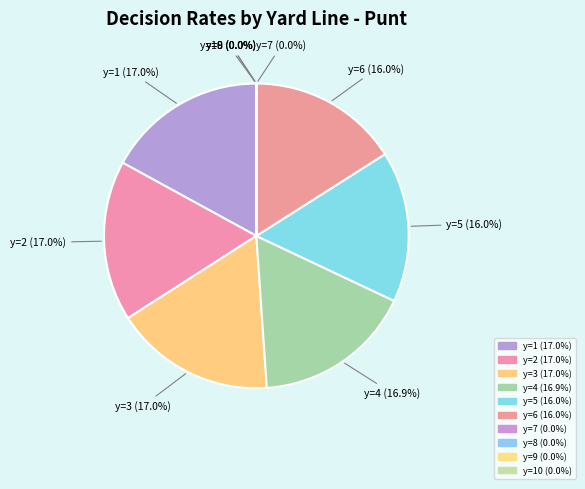

Which slice is the smallest?

y=8